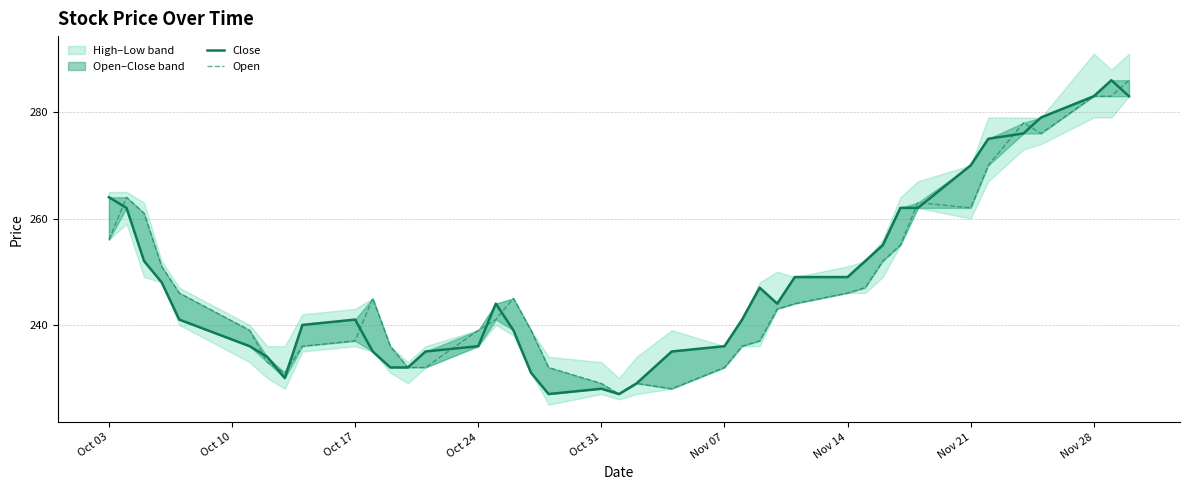

What position from the right is Oct 17?

38